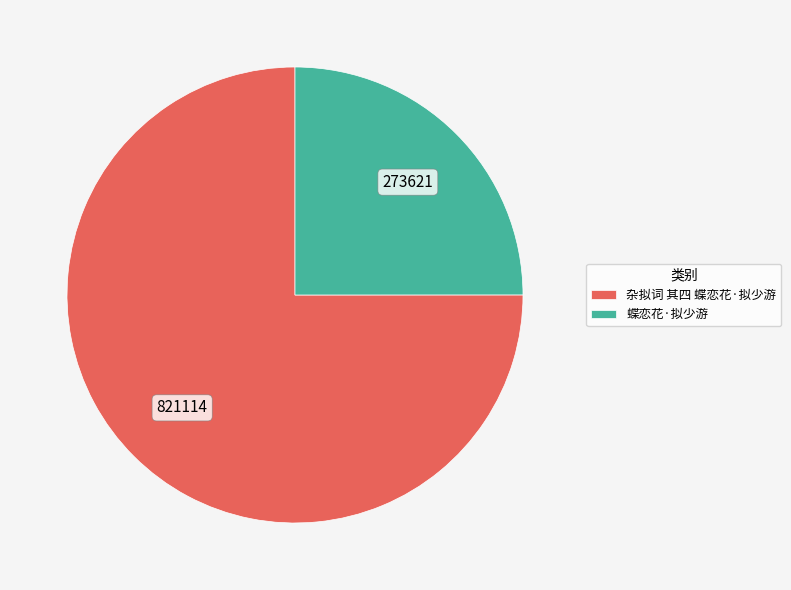

Do 杂拟词 其四 蝶恋花·拟少游 and 蝶恋花·拟少游 together represent more than half of the pie?

Yes